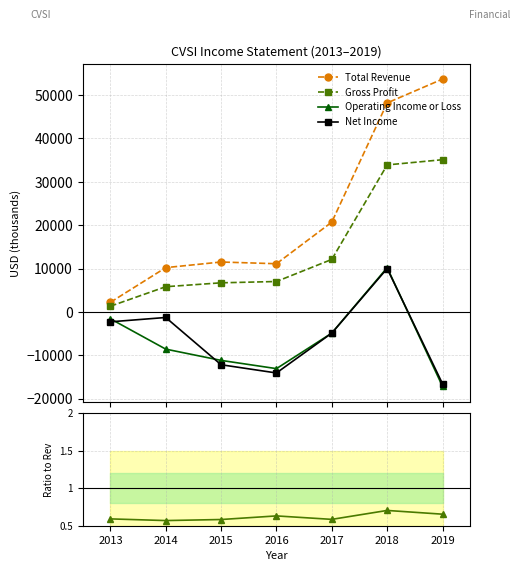

What is the value of the Total Revenue point at the 1st from the left?

2200